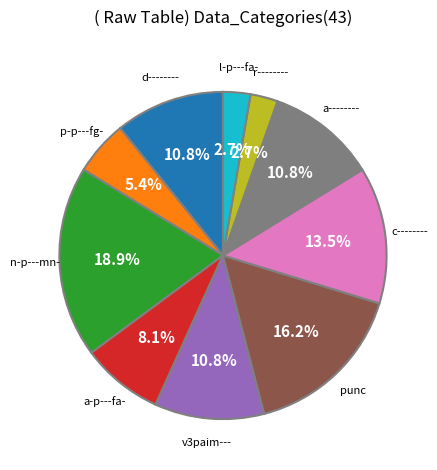

What is the ratio of the value at d-------- to the value at n-p---mn-?

0.6